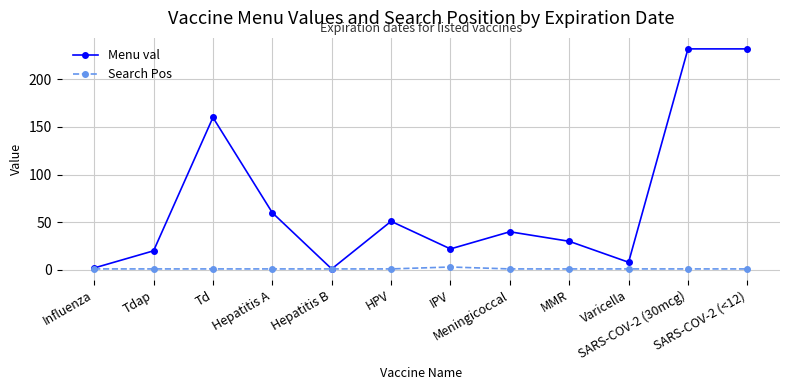

What position from the left is Tdap?

2